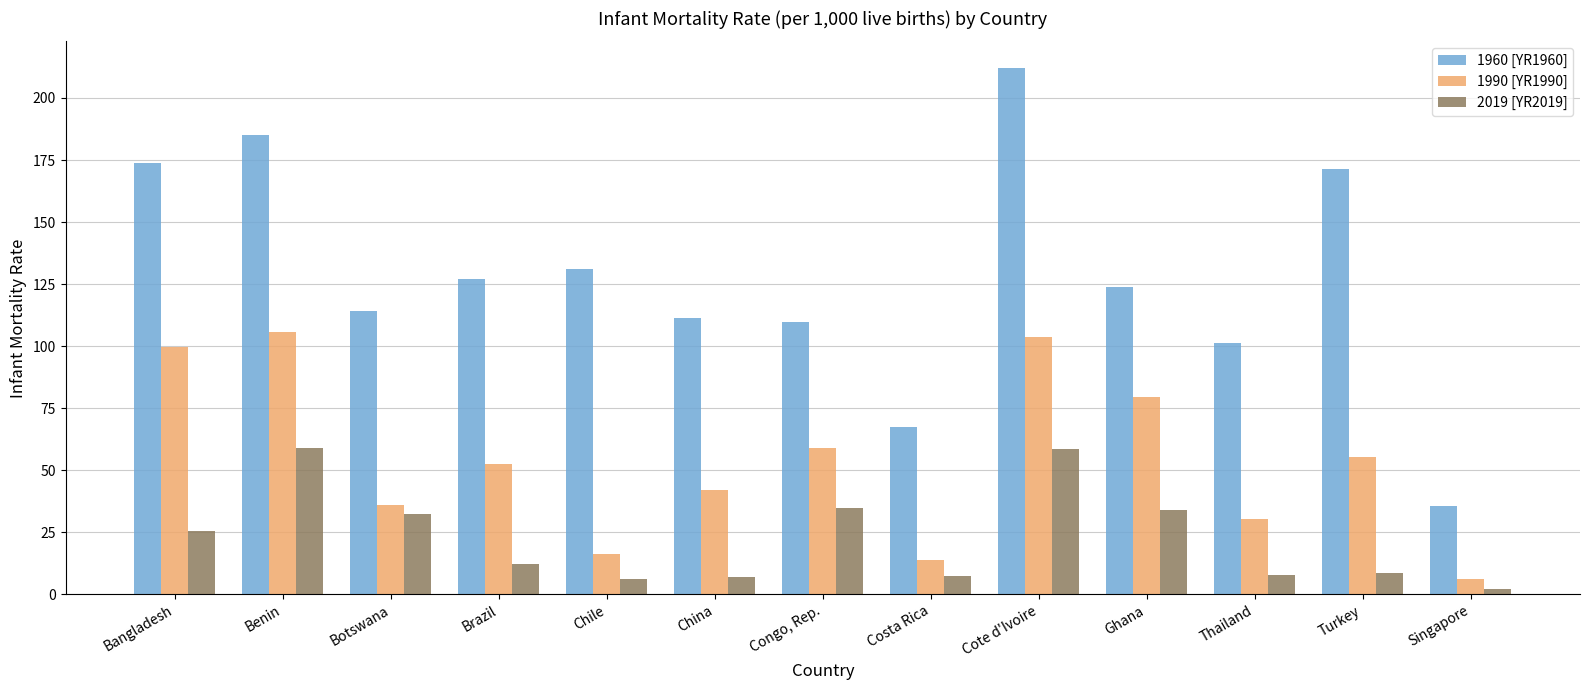

List the series in order of their peak value, highest first.

1960 [YR1960], 1990 [YR1990], 2019 [YR2019]